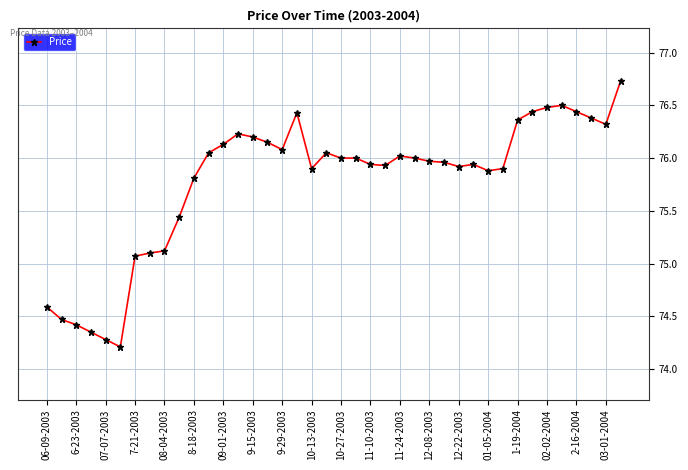

What is the sum of all values?

3031.2